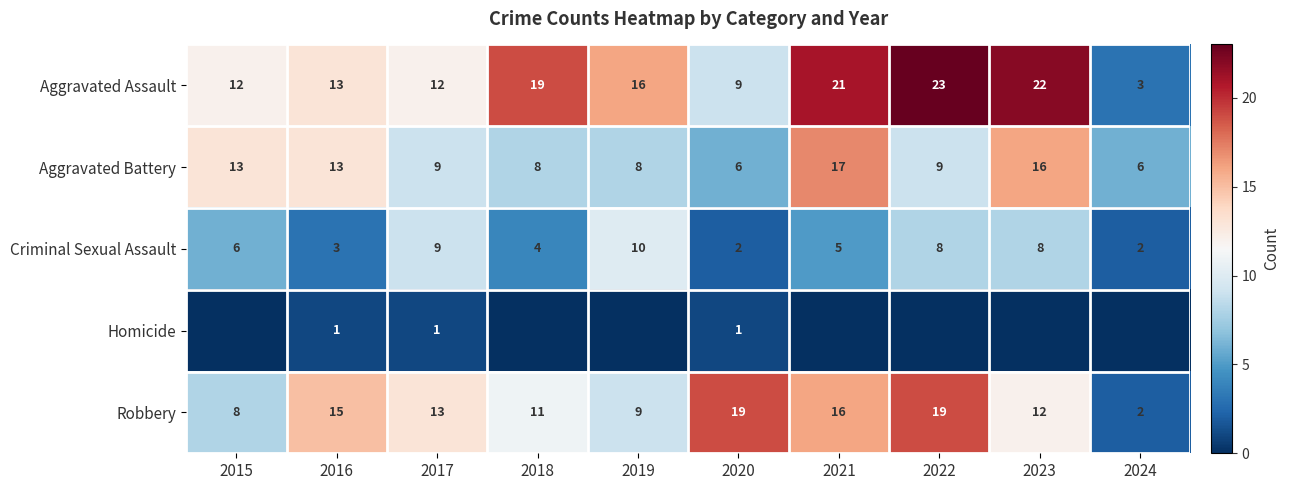

Is the value of Criminal Sexual Assault at 2017 greater than the value of Homicide at 2017?

Yes